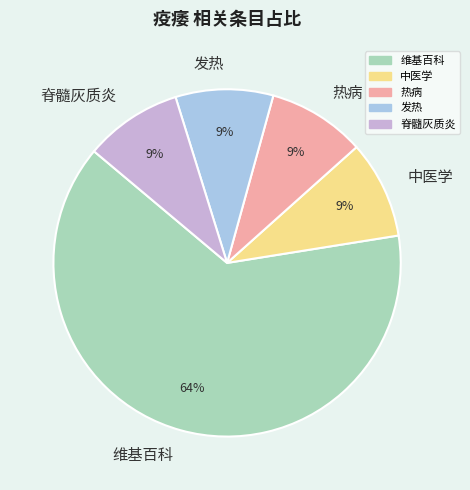

To the nearest percent, what is the average slice percentage?

20%